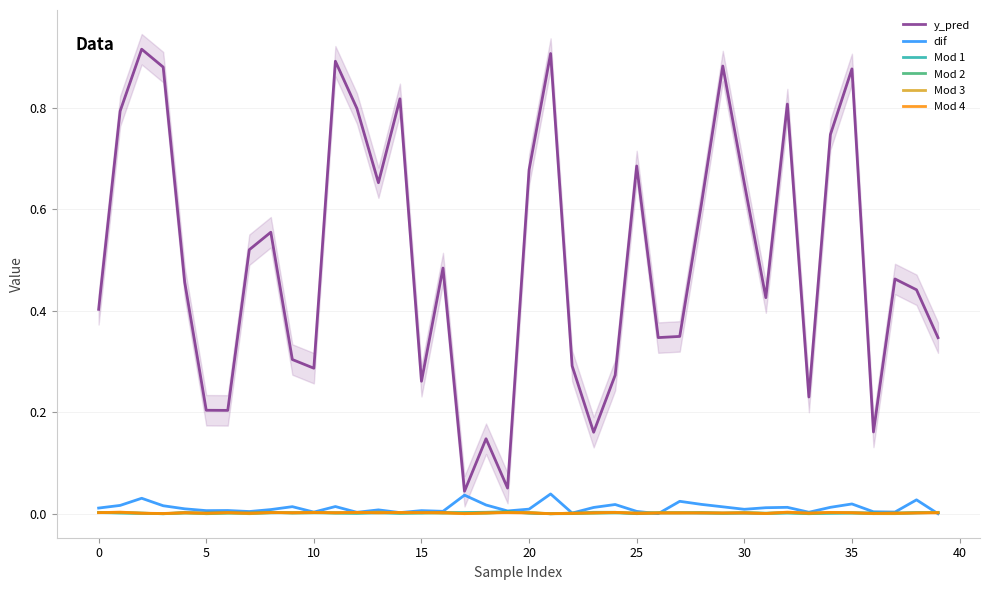

What is the total value across all series at 27?

0.4